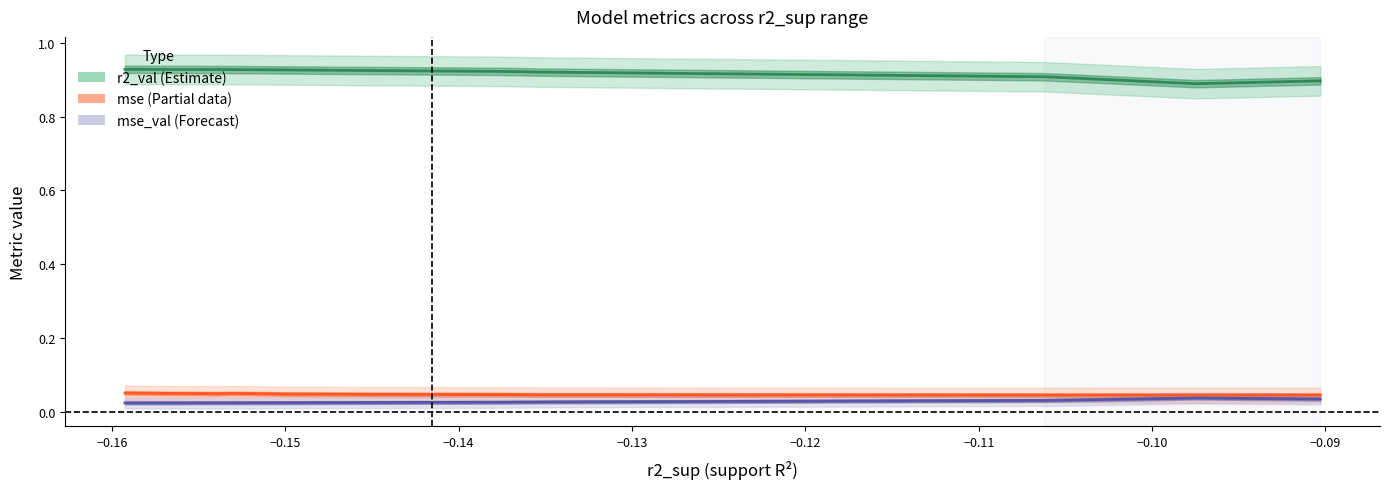

Is it true that mse center equals 0.1 at −0.16?

False